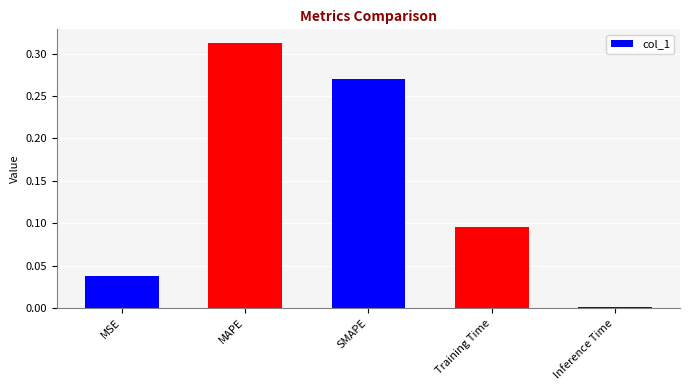

What is the label of the 1st bar from the left?

MSE